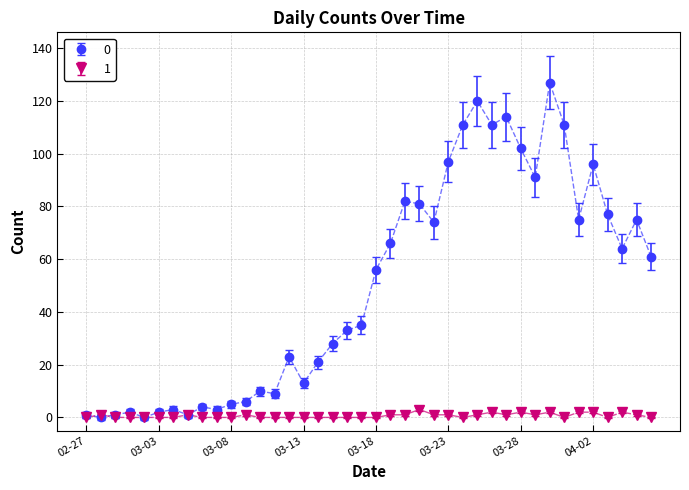

Rank the series by their average value, from highest to lowest.

0, 1